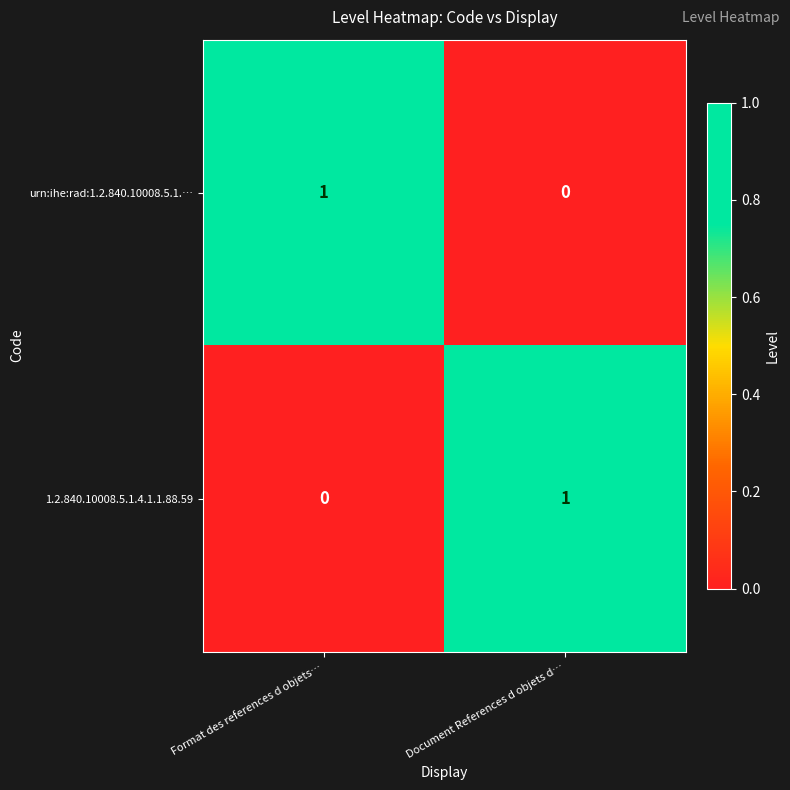

The urn:ihe:rad:1.2.840.10008.5.1.… series shows 1 at Format des references d objets…. True or false?

True